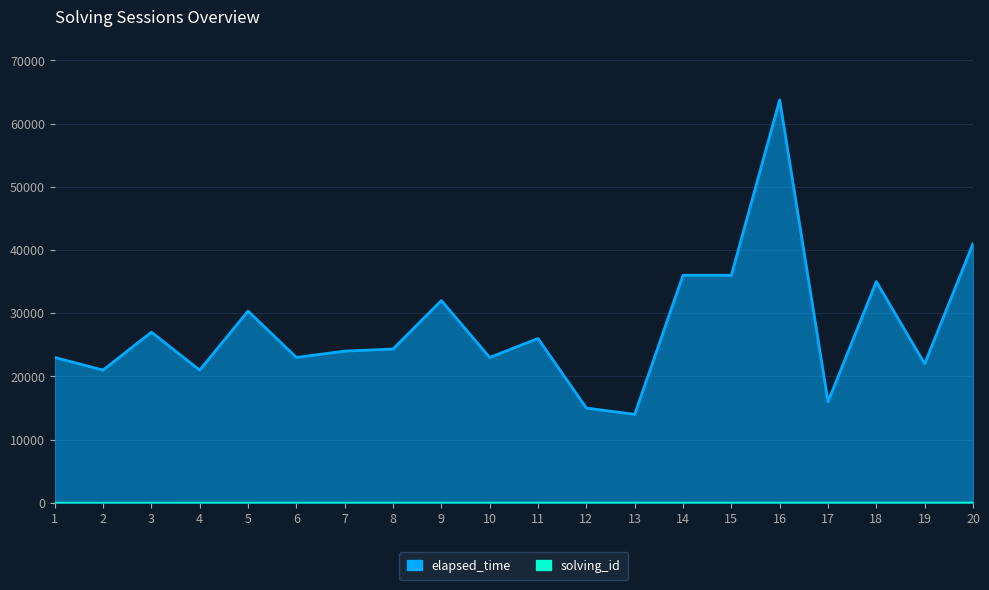

Reading left to right, transcribe all the data shown in this chart.

solving_id: 1=1	2=2	3=3	4=4	5=5	6=6	7=7	8=8	9=9	10=10	11=11	12=12	13=13	14=14	15=15	16=16	17=17	18=18	19=19	20=20
elapsed_time: 1=23000	2=21000	3=27000	4=21000	5=30333	6=23000	7=24000	8=24333	9=32000	10=23000	11=26000	12=15000	13=14000	14=36000	15=36000	16=63750	17=16000	18=35000	19=22000	20=41000